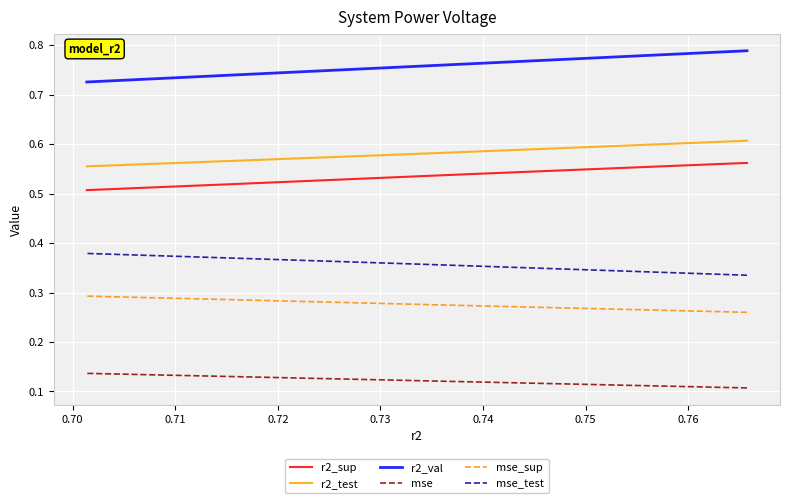

Is it true that mse_test equals 0.7 at 9?

False